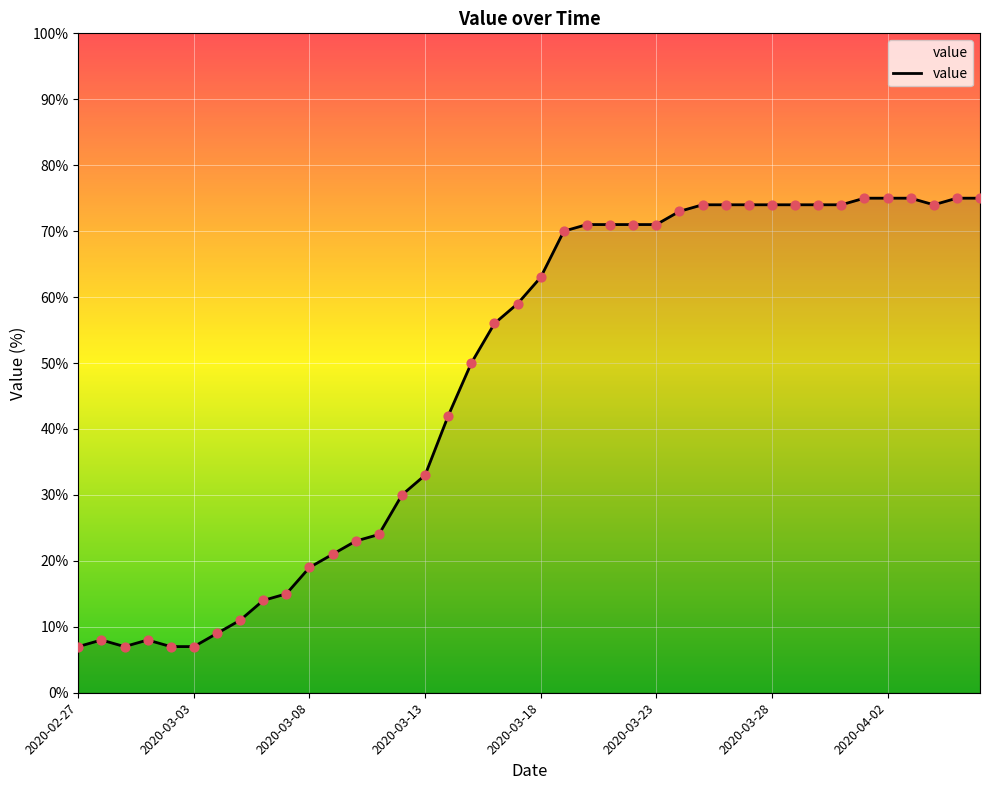

What is the greatest value displayed?

75